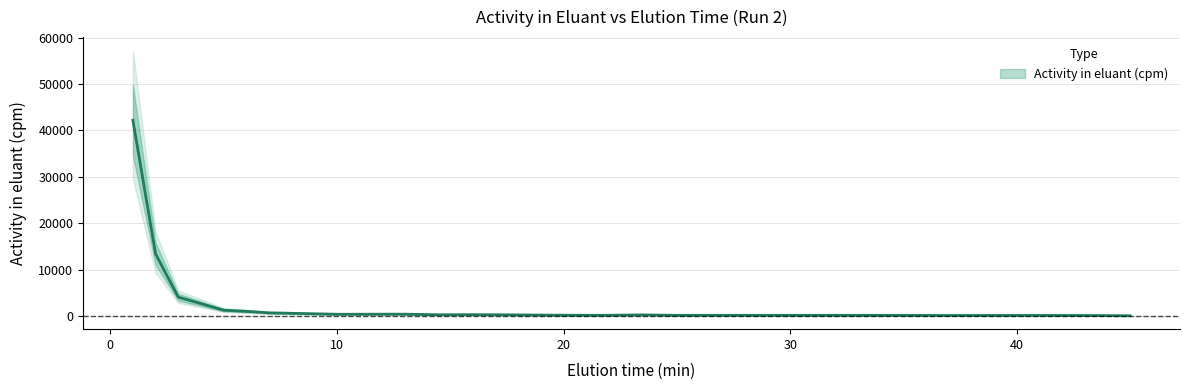

Where is the first local maximum?

13